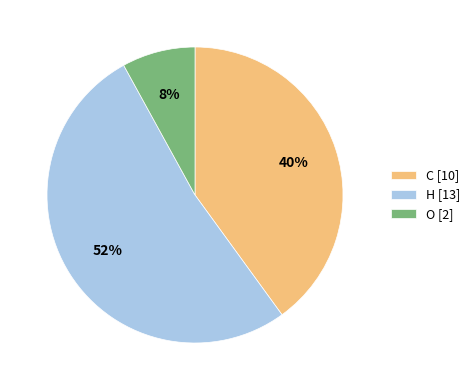

To the nearest percent, what is the difference between the largest and smallest slice percentages?

44%